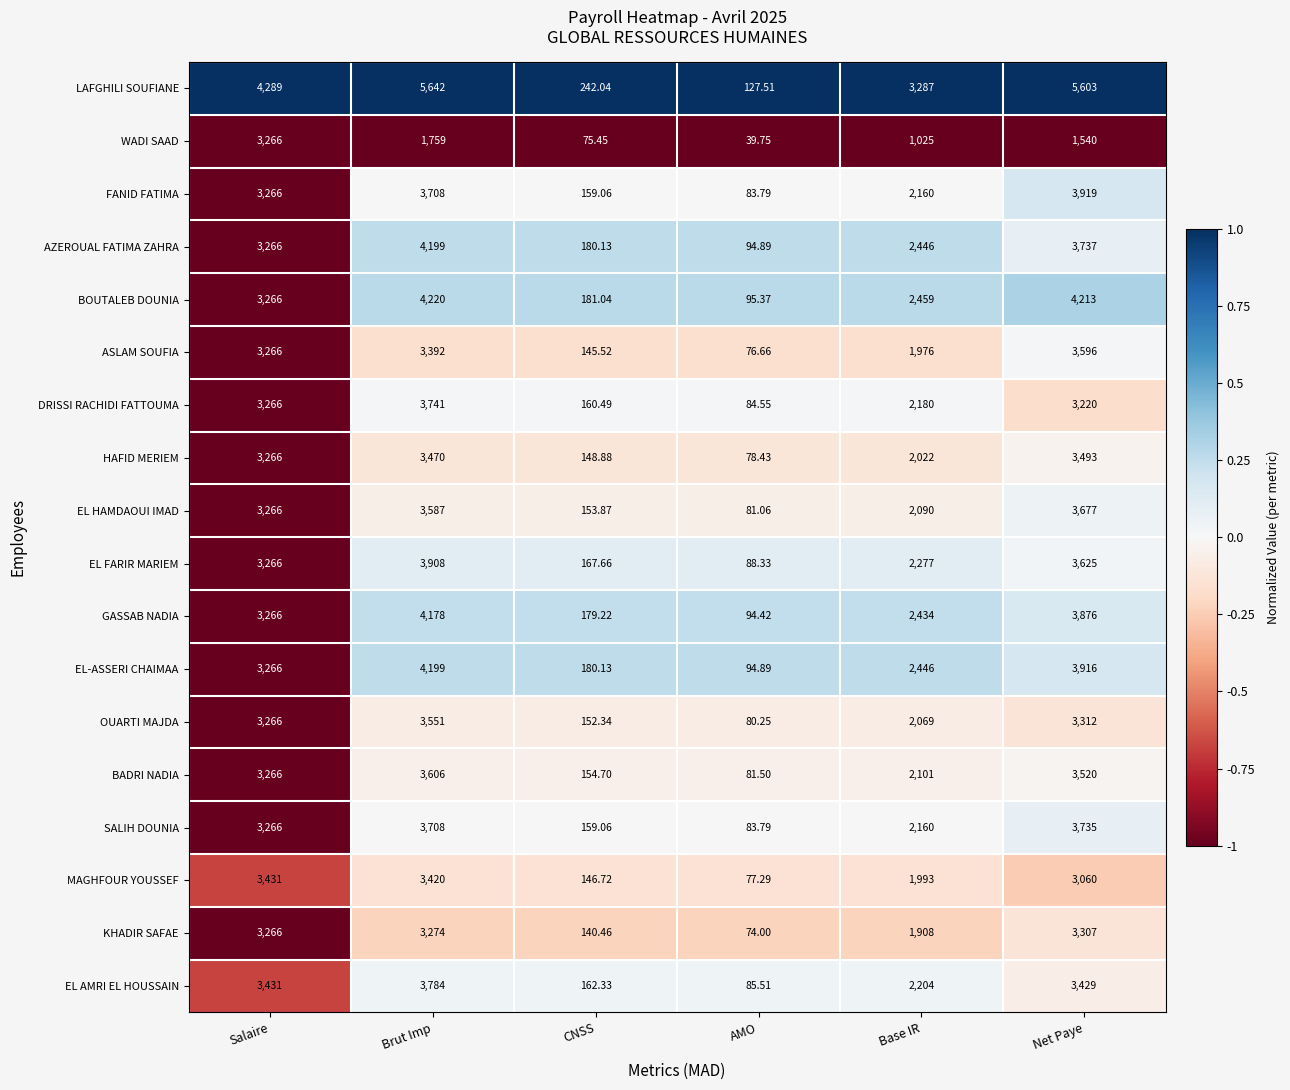

Which label corresponds to the largest value in the chart?

Brut Imp